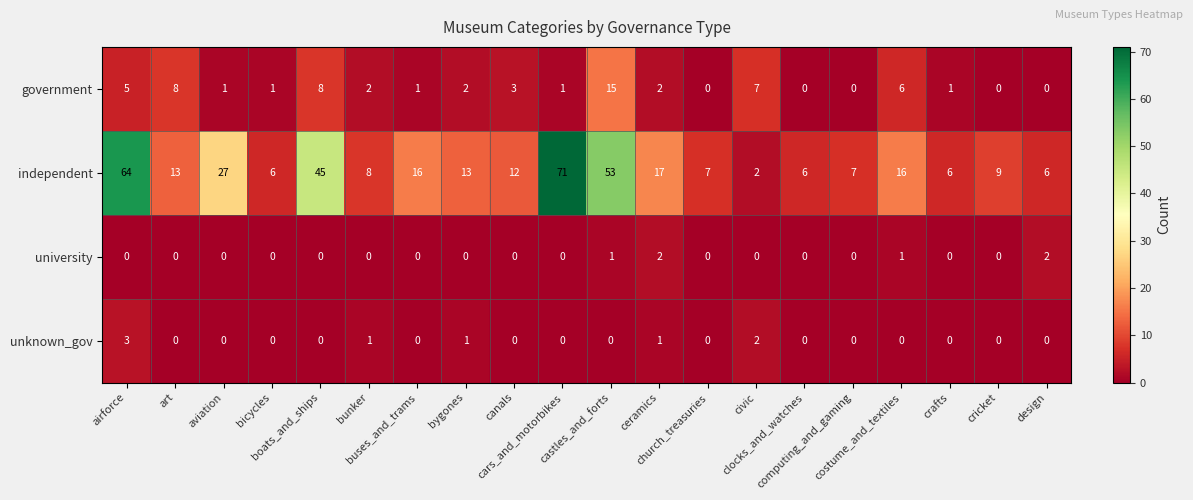

Which series has the widest spread of values?

independent